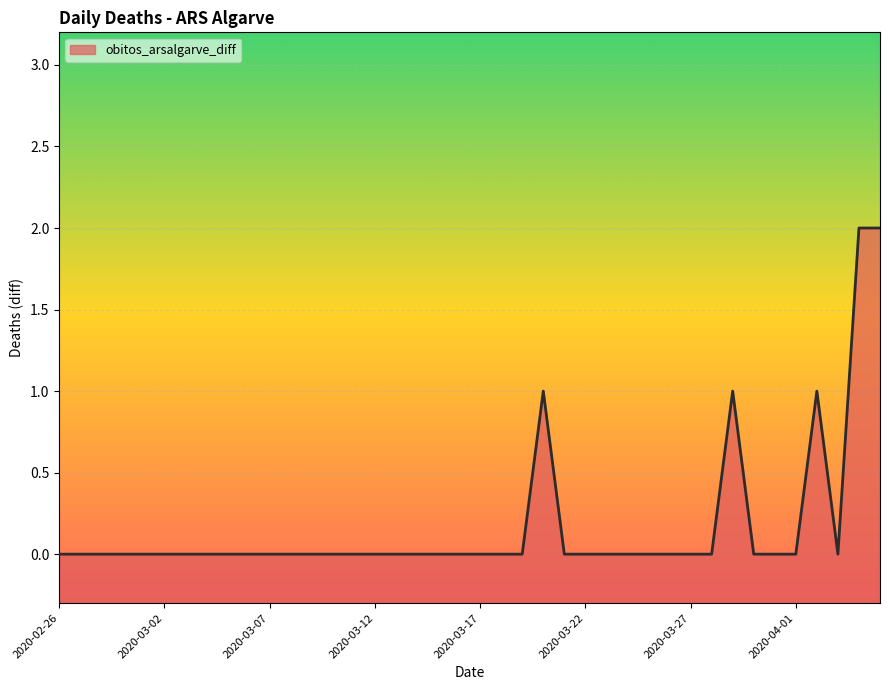

Where is the first local maximum?

2020-03-20